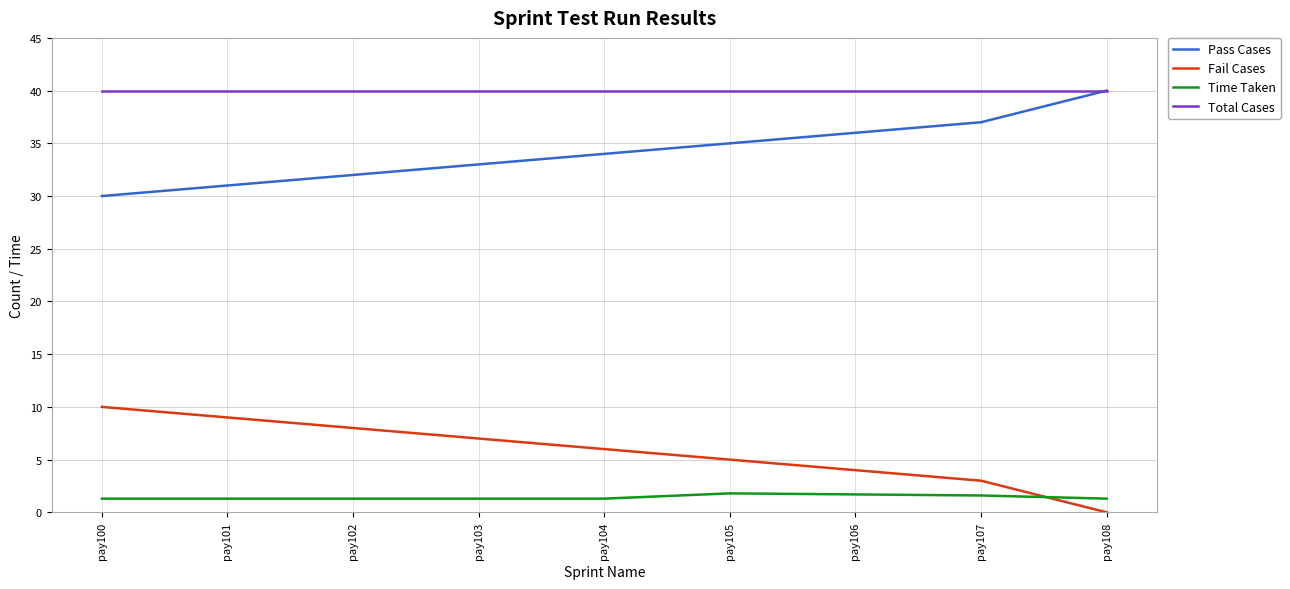

True or false: Pass Cases and Time Taken cross at least once.

False